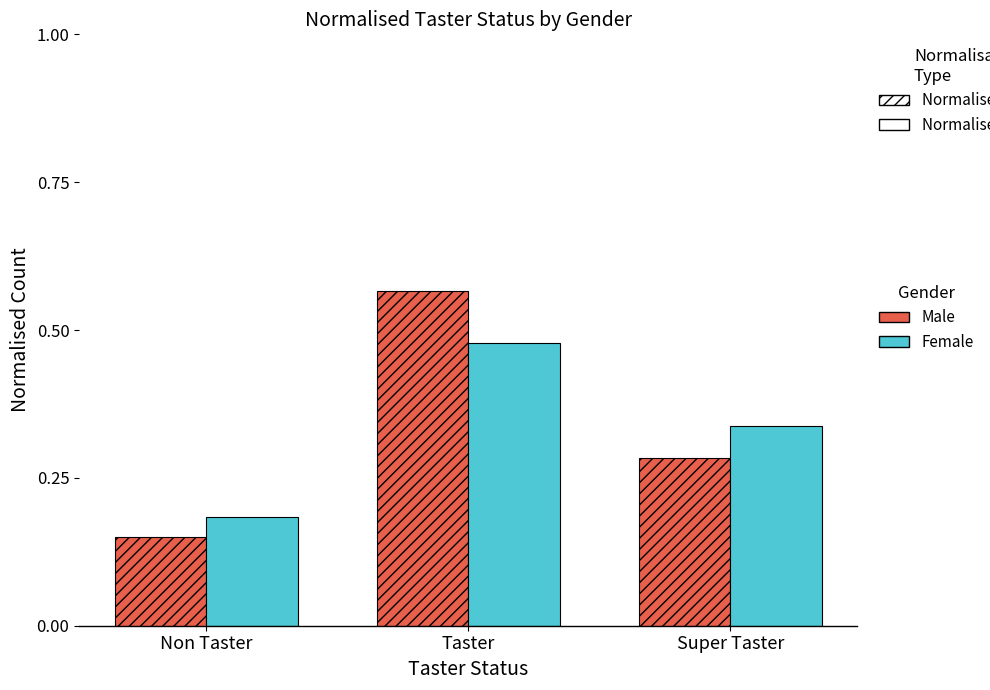

Which category has the lowest value across all series?

Non Taster